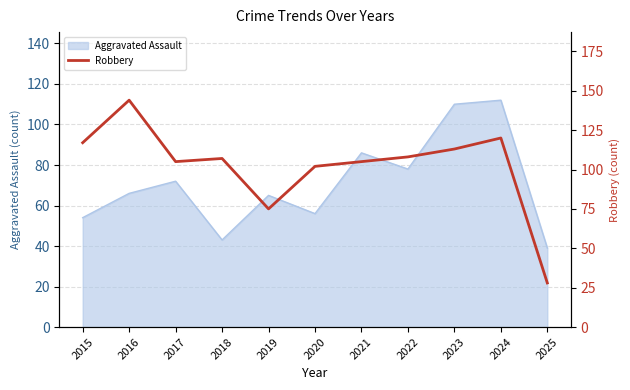

What is the minimum value shown in the chart?

28